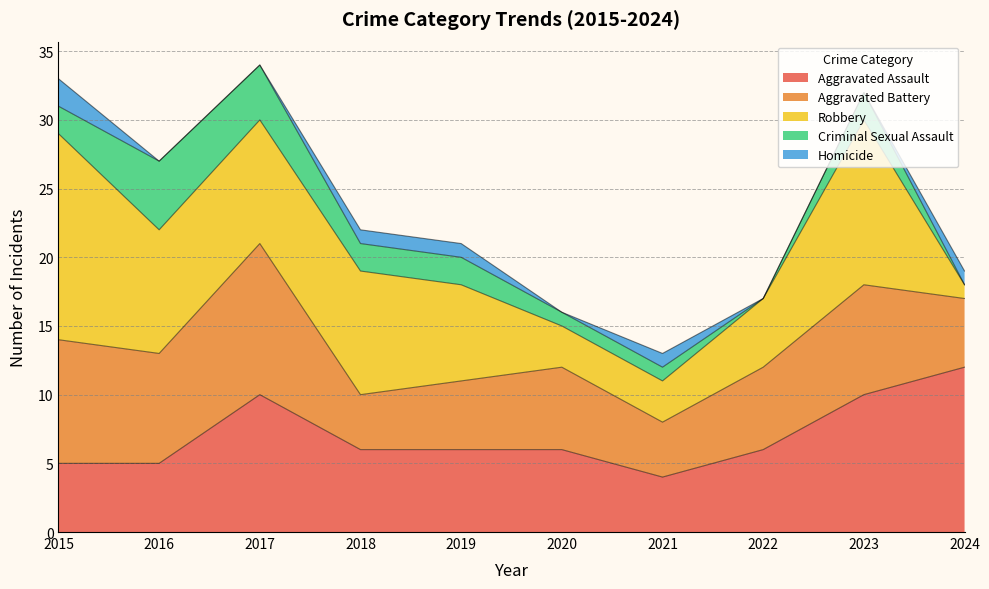

Count the number of categories in the chart.

10